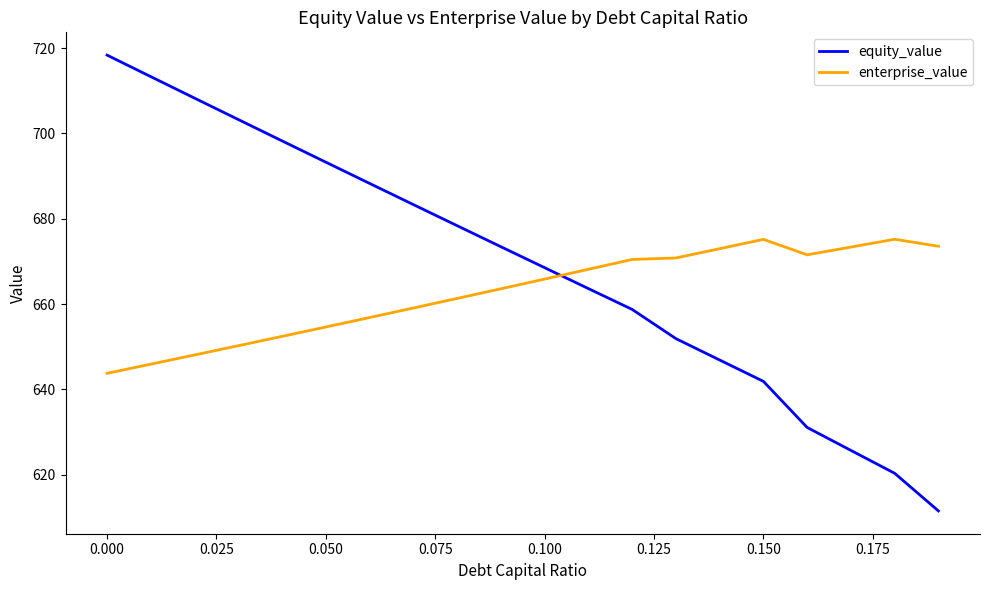

Rank the series by their average value, from lowest to highest.

enterprise_value, equity_value